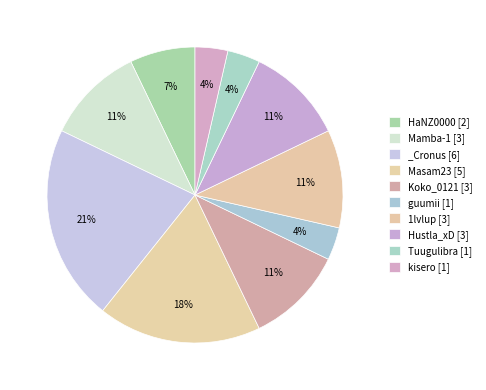

To the nearest percent, what is the difference between the HaNZ0000 and Mamba-1 slice percentages?

4%